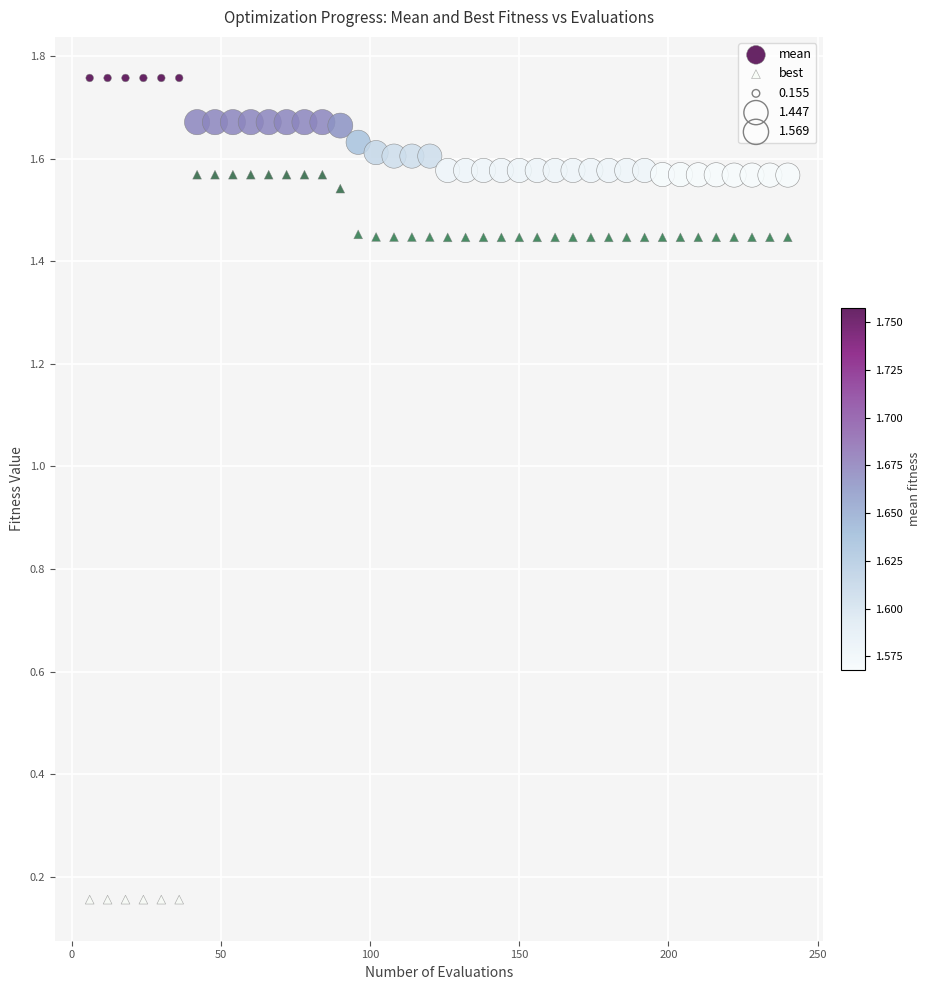

Which series reaches the maximum Y coordinate?

mean